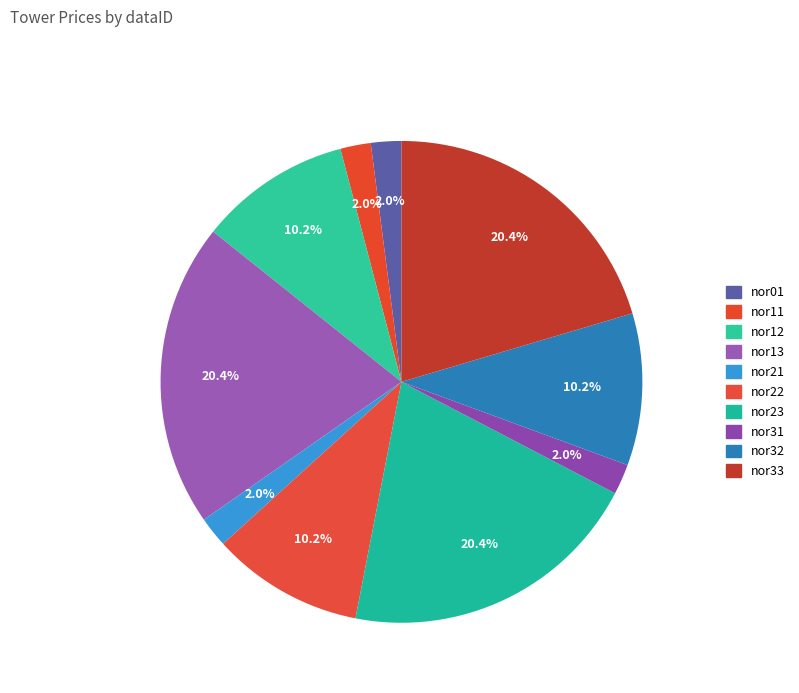

How many segments does this pie chart have?

10